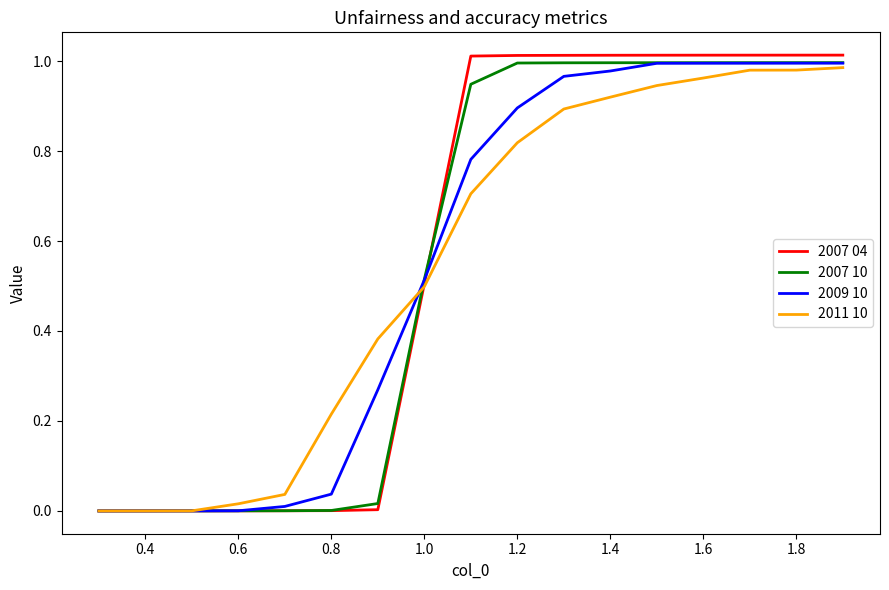

Which series has the widest spread of values?

2007 04